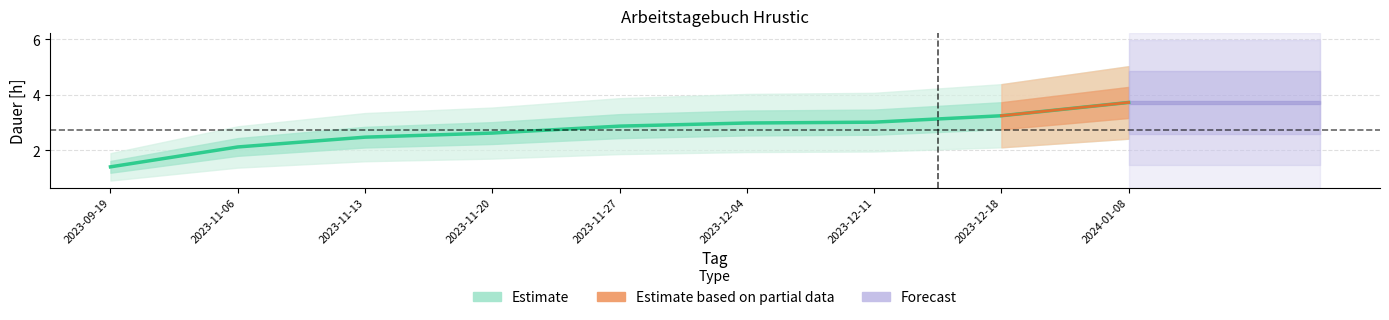

List the labels in order of value, smallest first.

2023-09-19, 2023-11-06, 2023-11-13, 2023-11-20, 2023-11-27, 2023-12-04, 2023-12-11, 2023-12-18, 2024-01-08